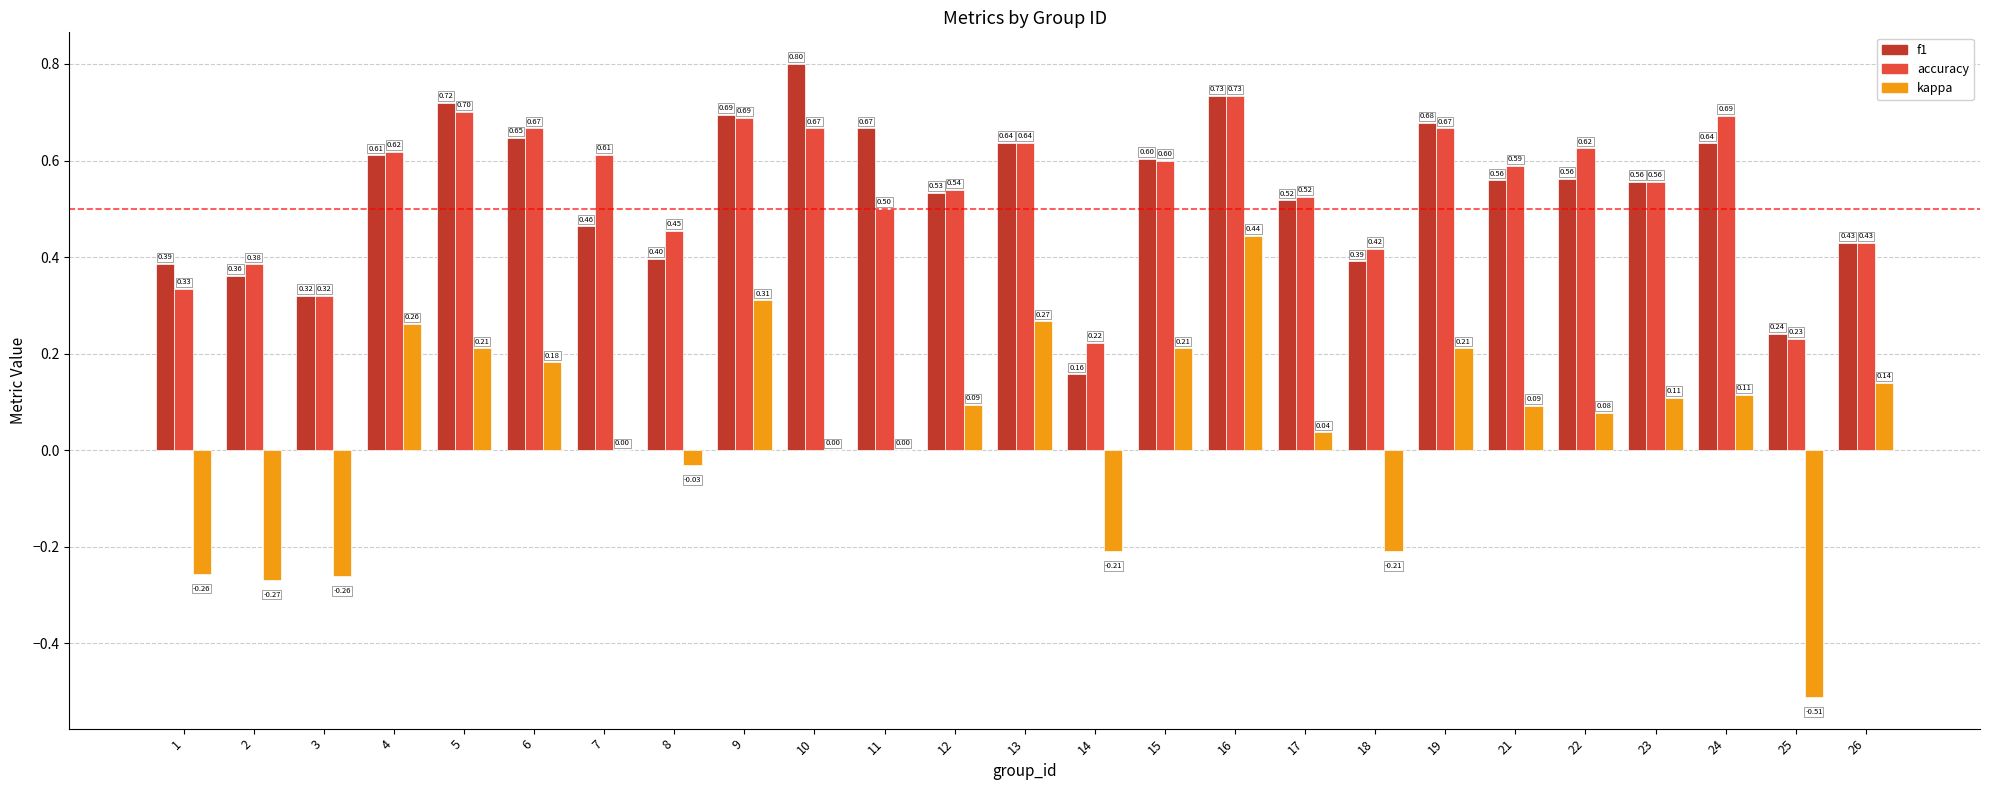

True or false: f1 has a value of 0.1 at 26.

False